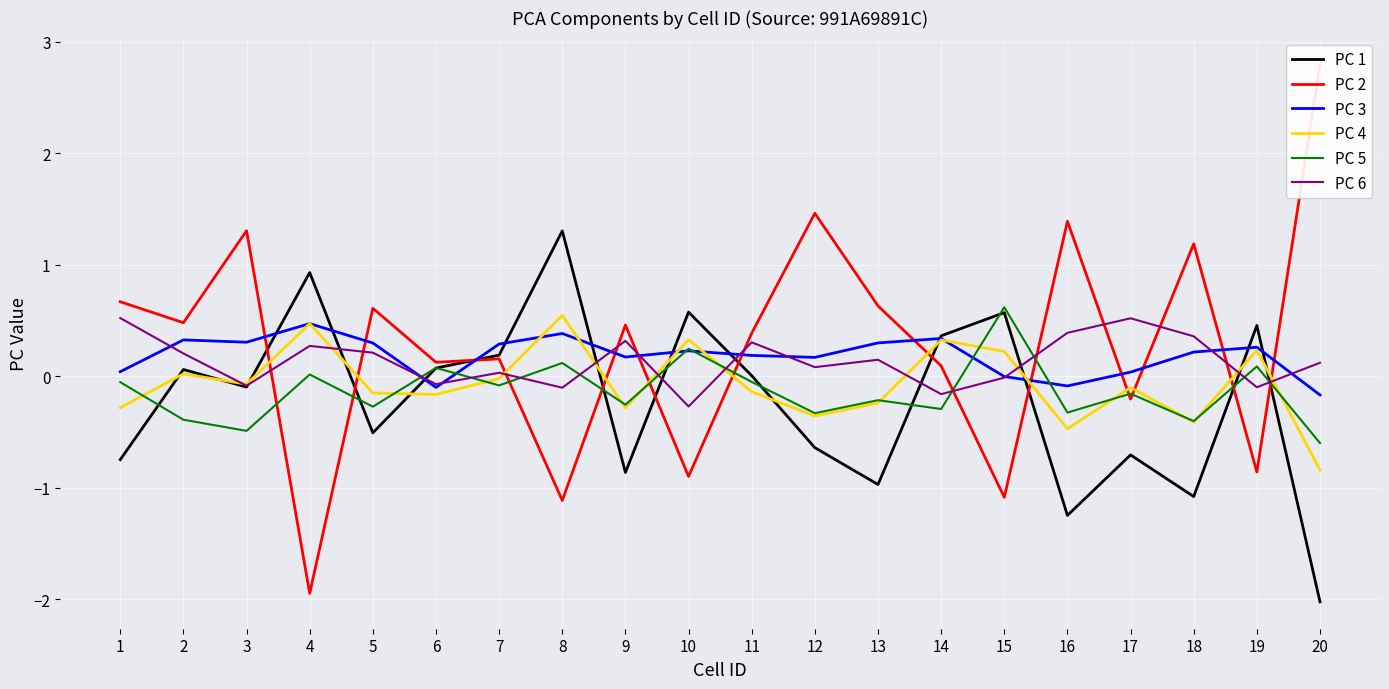

List the series in order of their peak value, highest first.

PC 2, PC 1, PC 5, PC 4, PC 6, PC 3